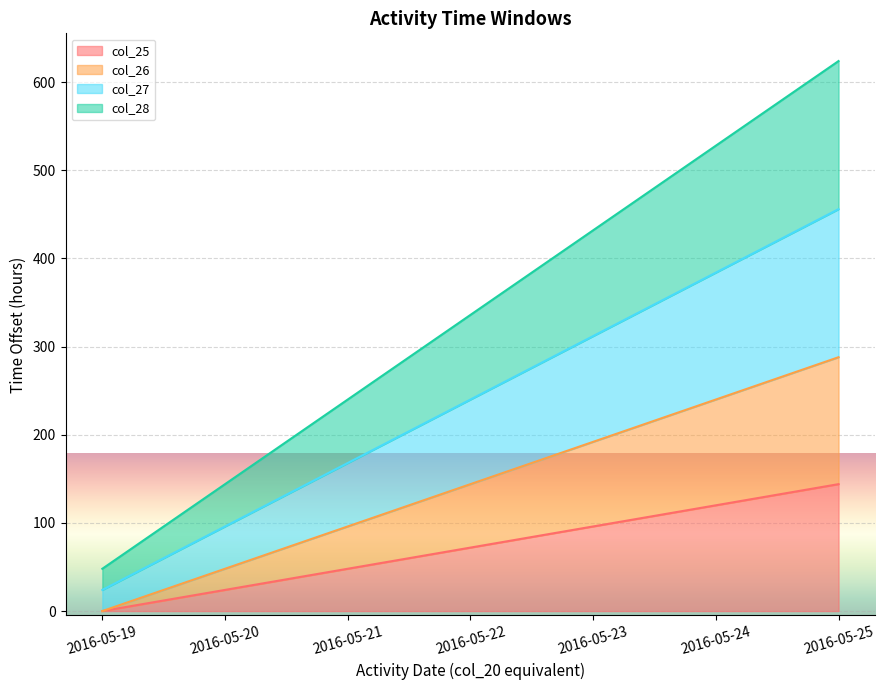

True or false: col_27 has a value of 62.6 at 2016-05-20.

False